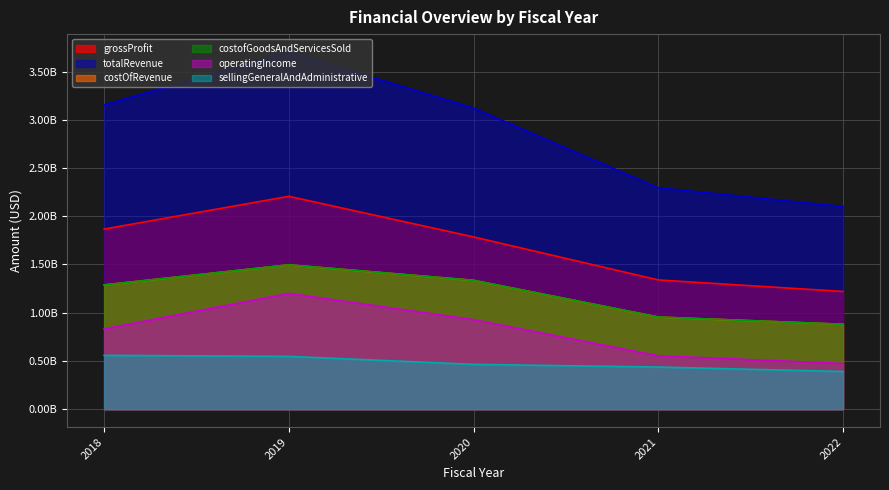

Which series has the largest range (max minus min)?

totalRevenue